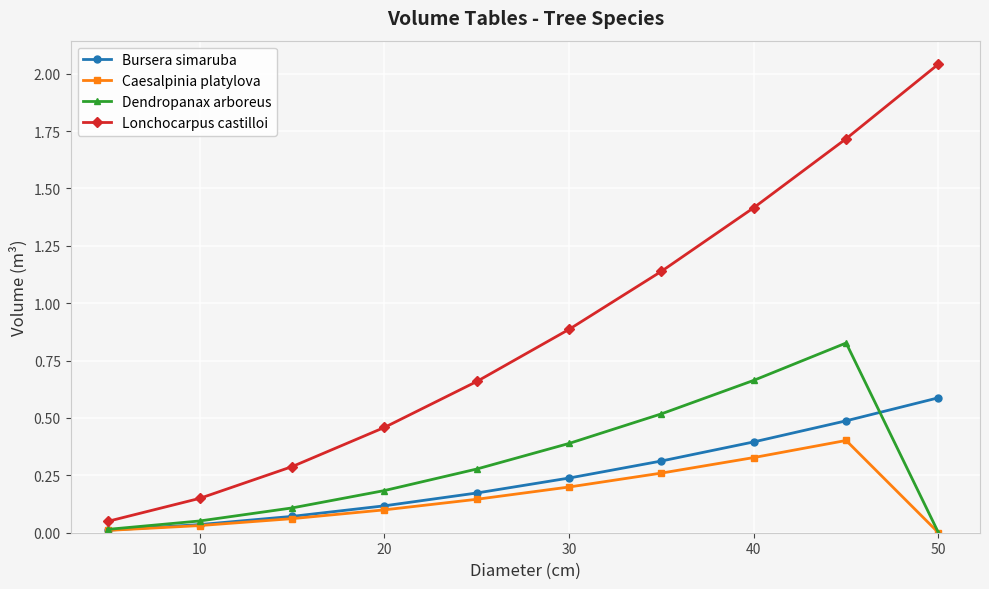

Which series has the largest total across all categories?

Lonchocarpus castilloi